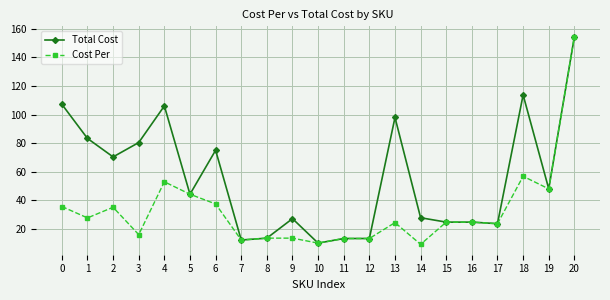

True or false: Cost Per has more than 1 points higher than both neighbors.

True